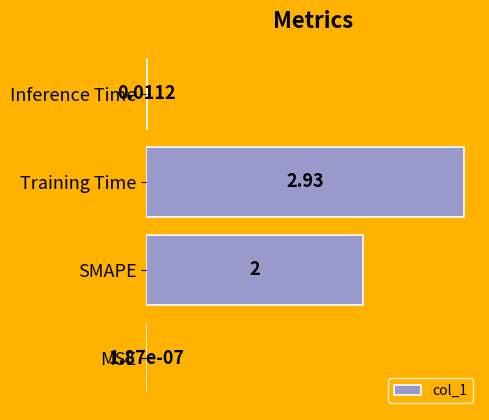

Which category has the highest value across all series?

Training Time